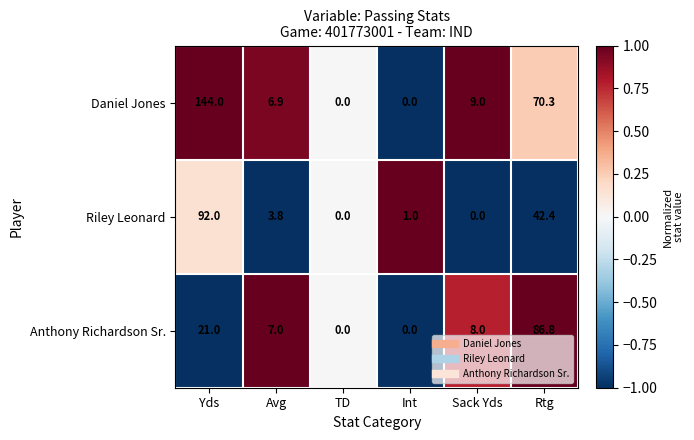

Which series has the largest total across all categories?

Daniel Jones